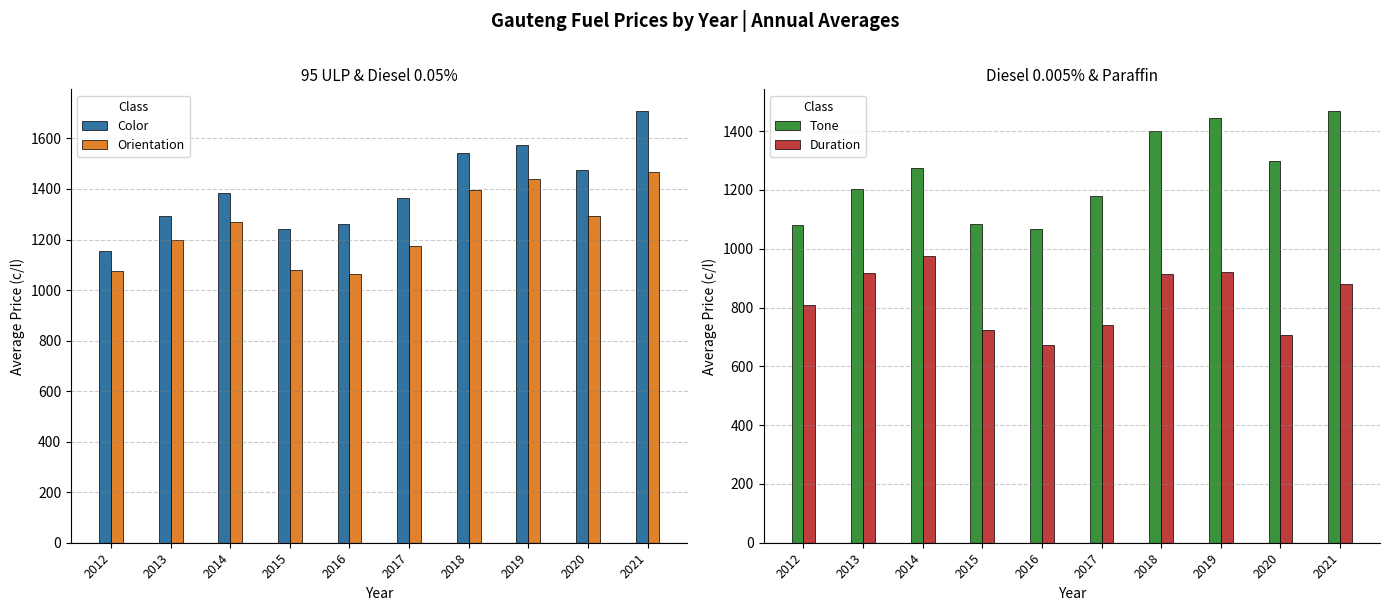

What is the minimum value for Tone?

1068.2